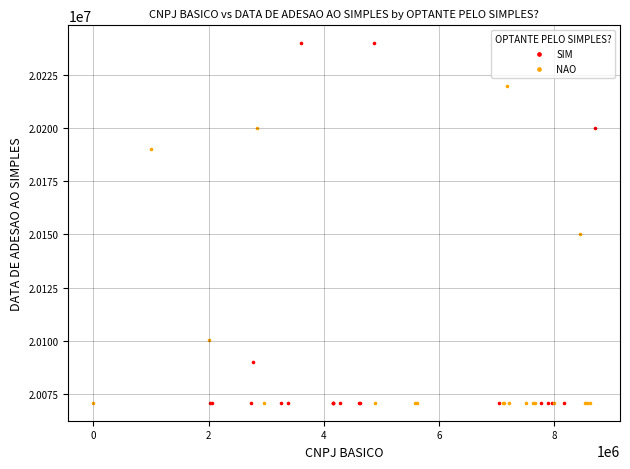

Which series contains the highest Y value?

SIM